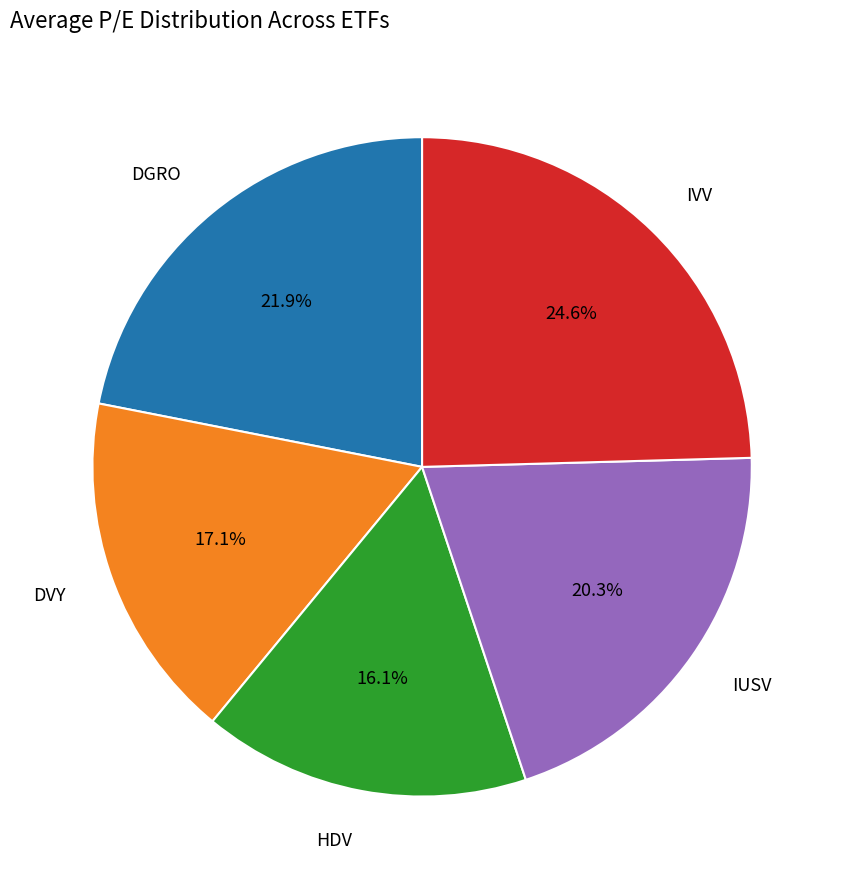

Is there any slice that represents more than half of the pie?

No